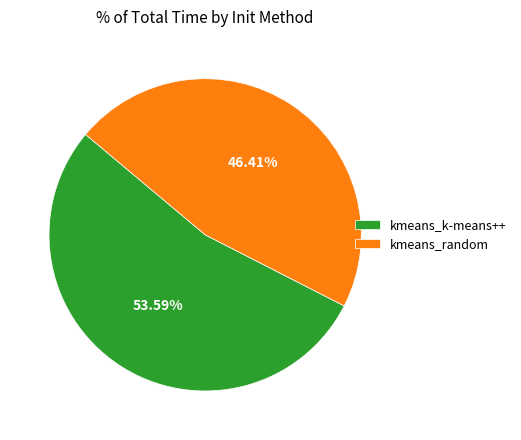

Is there any slice that represents more than half of the pie?

Yes